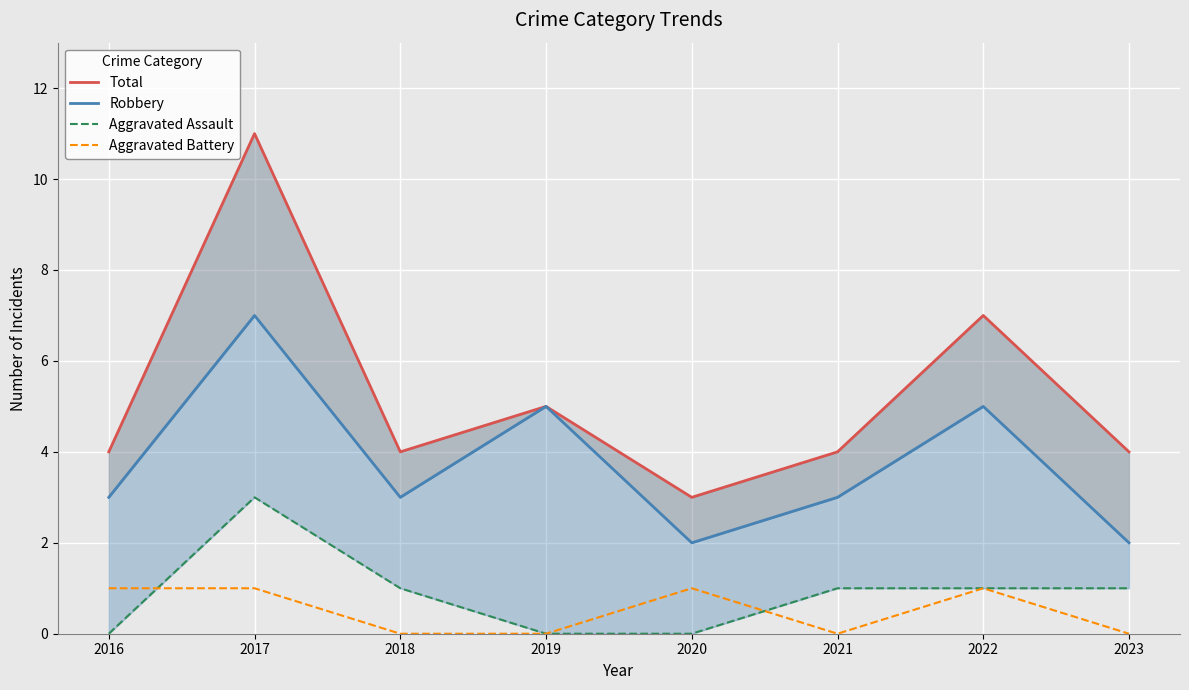

What are all the series names shown in the legend?

Total, Robbery, Aggravated Assault, Aggravated Battery